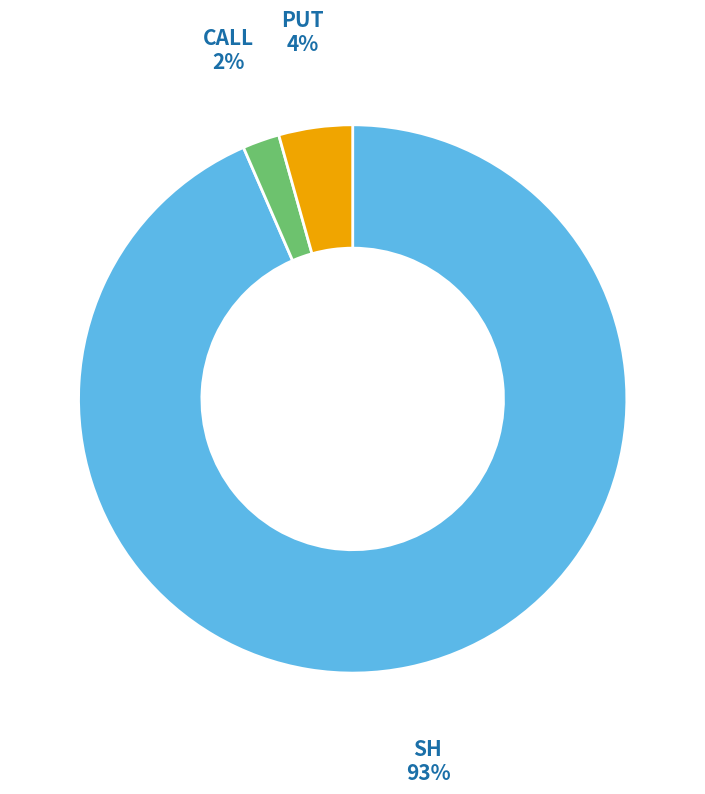

To the nearest percent, what is the average slice percentage?

33%